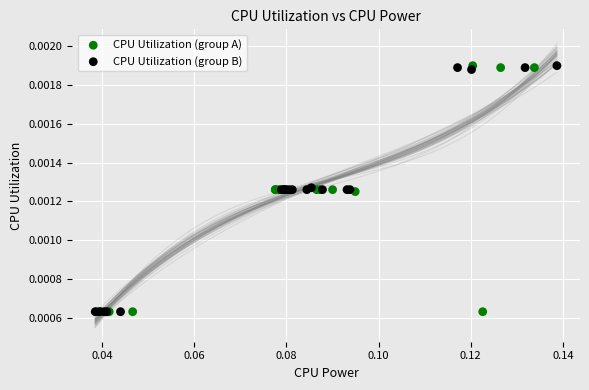

What are all the series names shown in the legend?

CPU Utilization (group A), CPU Utilization (group B)